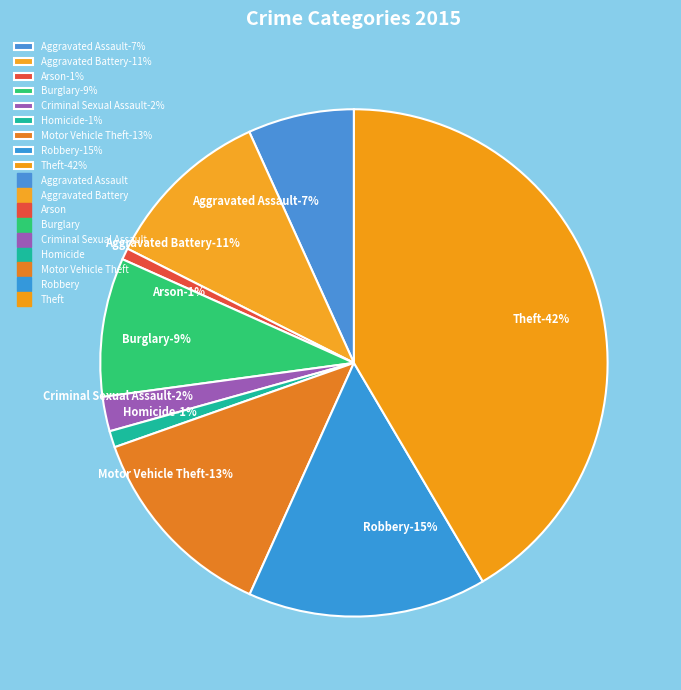

Does Aggravated Assault account for over 50% of the chart?

No